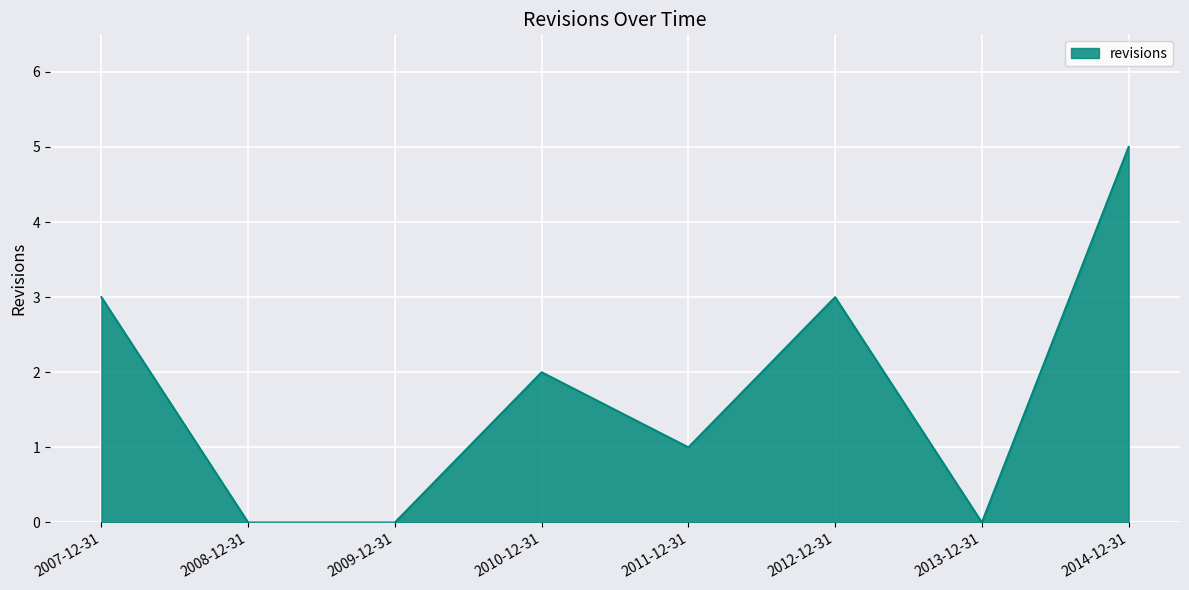

What position from the right is 2013-12-31?

2